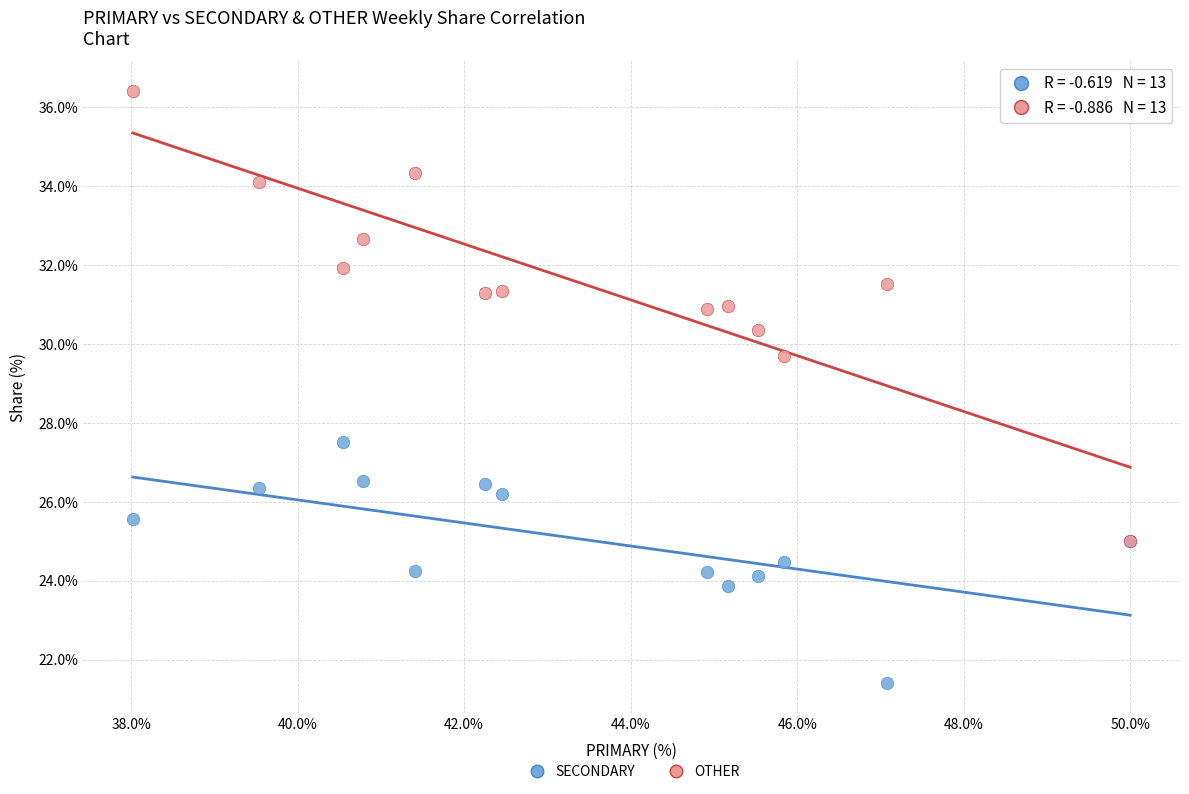

Which series contains the highest Y value?

OTHER